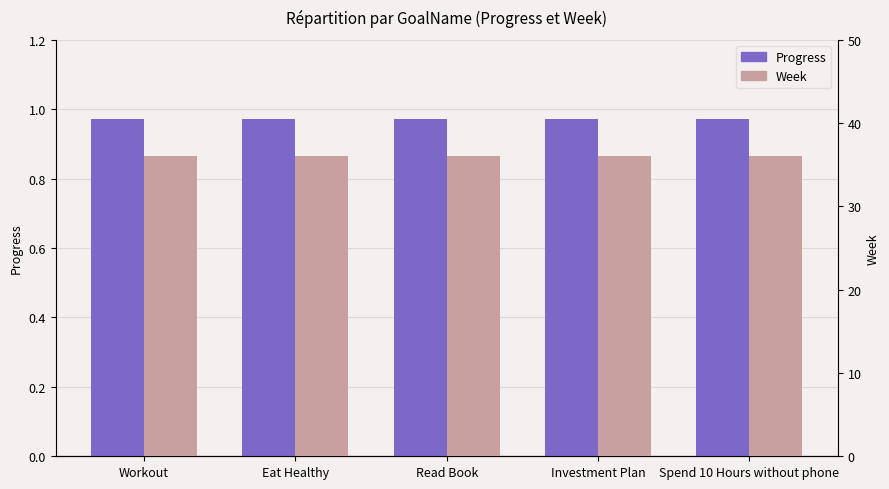

What position from the right is Workout?

5